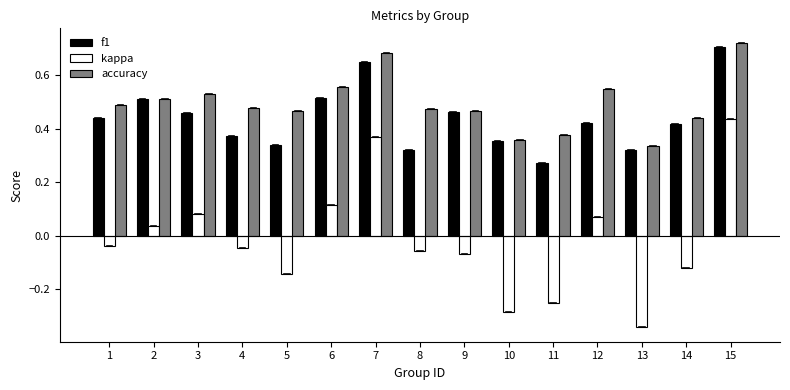

Count the f1 values in the range 0 to 1.

15